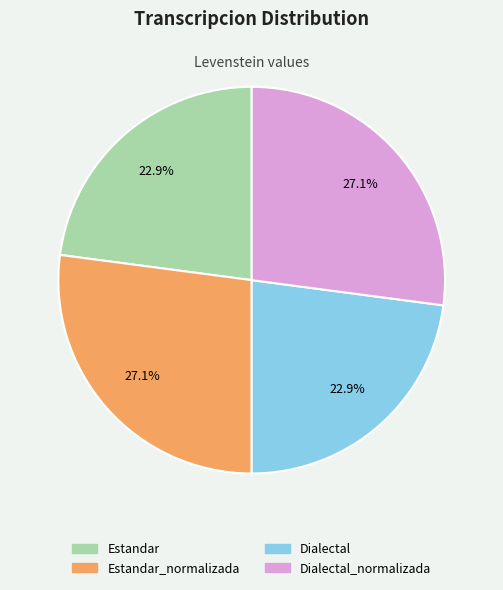

Is there any slice that represents more than half of the pie?

No